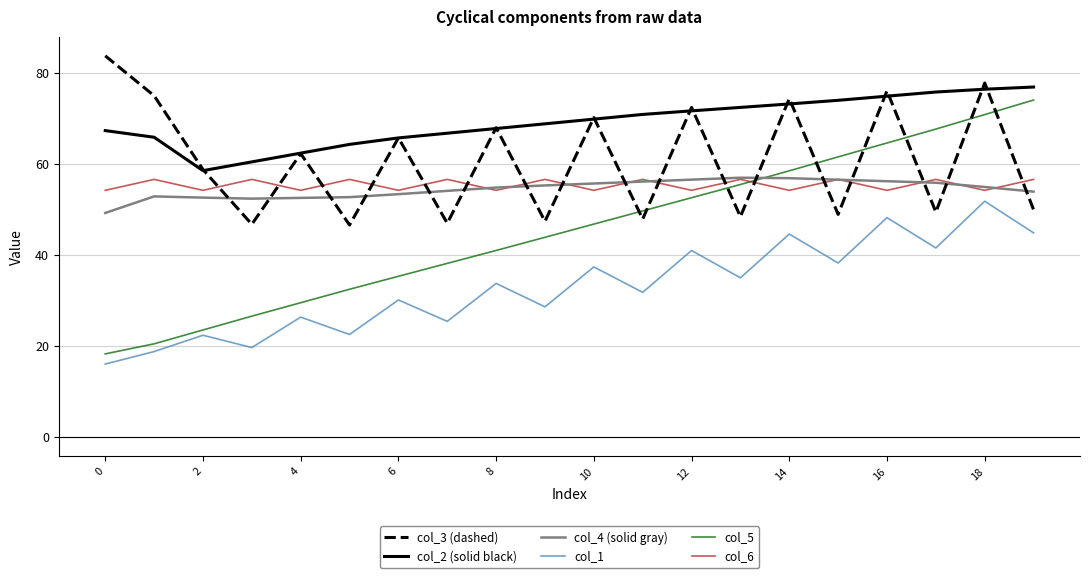

What are all the series names shown in the legend?

col_3 (dashed), col_2 (solid black), col_4 (solid gray), col_1, col_5, col_6